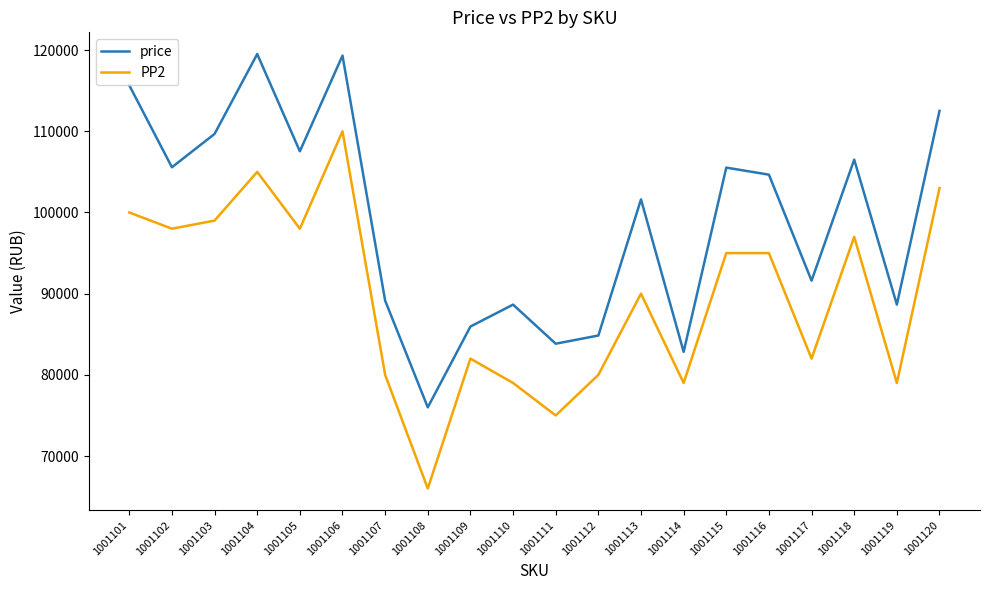

What is the difference between the PP2 values at 1001116 and 1001120?

8000